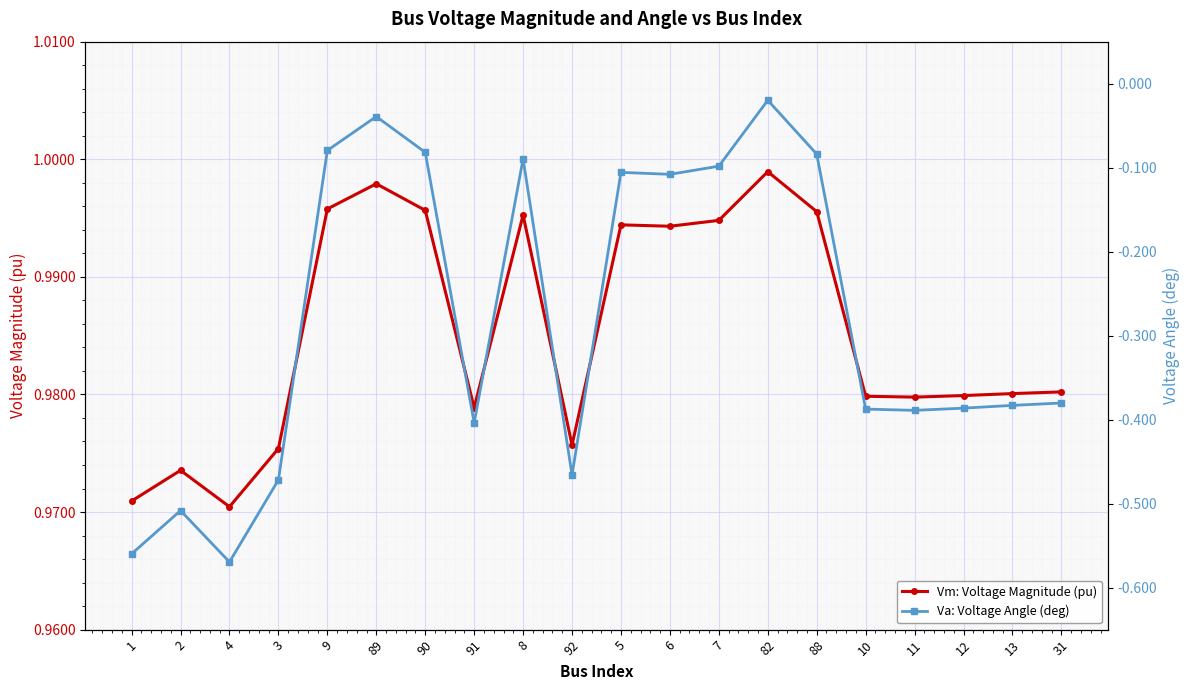

True or false: Va: Voltage Angle (deg) and Vm: Voltage Magnitude (pu) cross at least once.

False